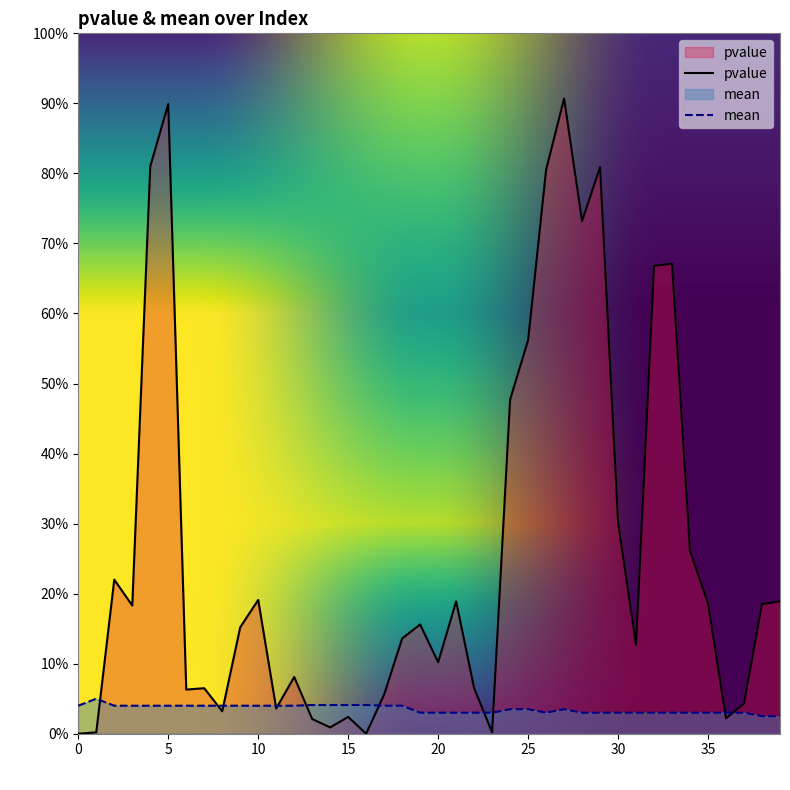

True or false: mean has a value of 0.0 at 7.

True